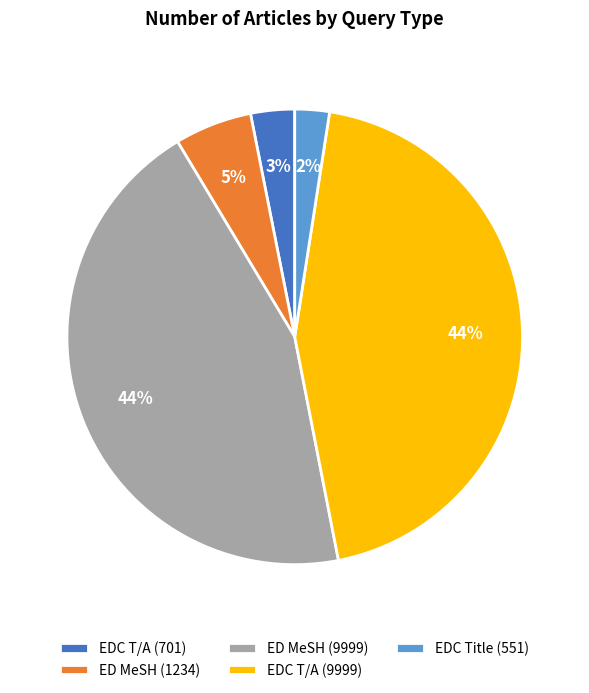

Do EDC Title (551) and EDC T/A (701) together represent more than half of the pie?

No